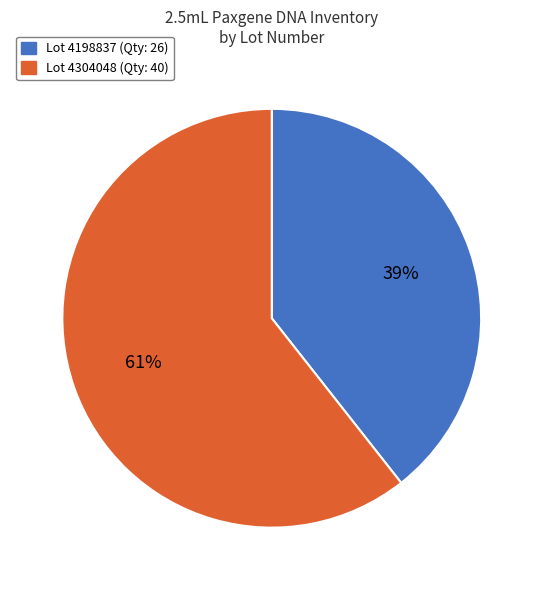

Does any single category account for the majority?

Yes